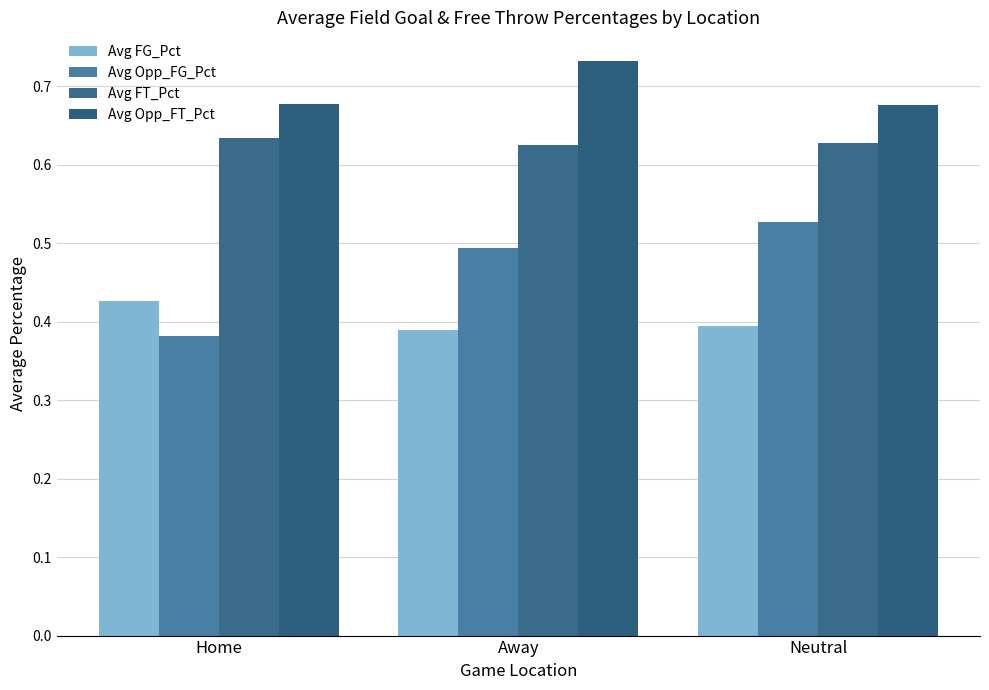

Rank the categories by Avg Opp_FT_Pct value from highest to lowest.

Away, Home, Neutral